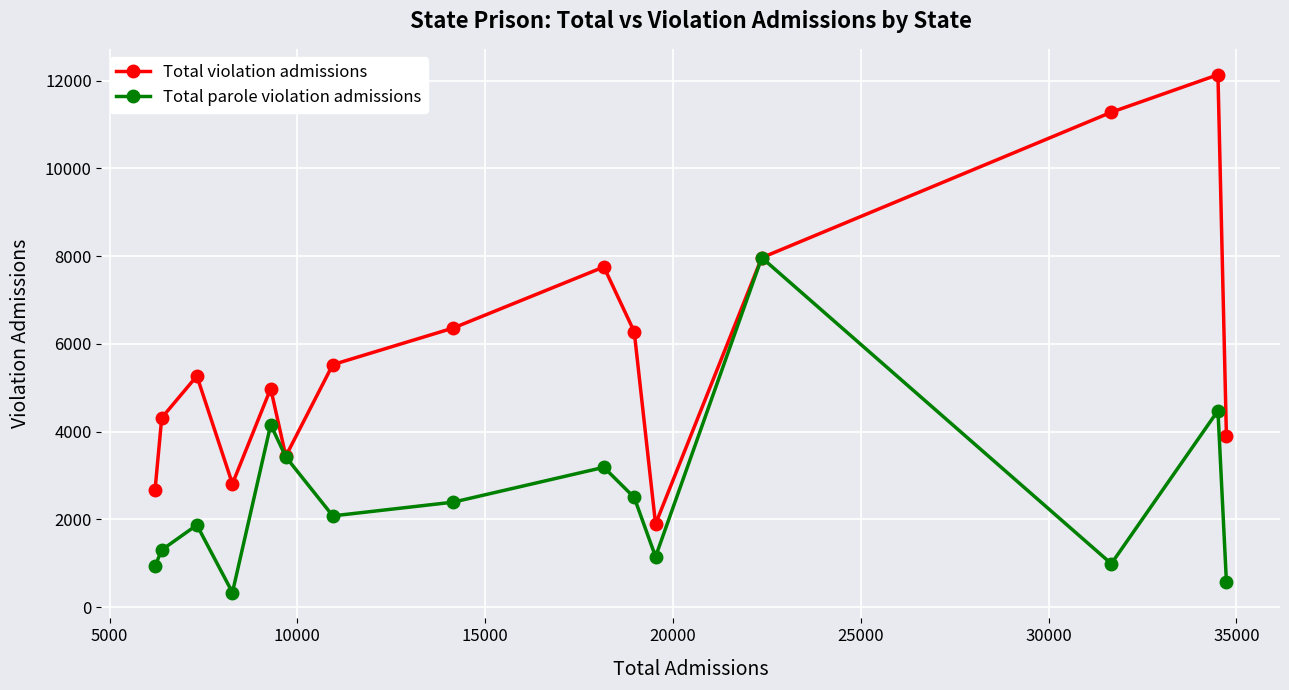

At how many categories does at least one series exceed 3329?

12